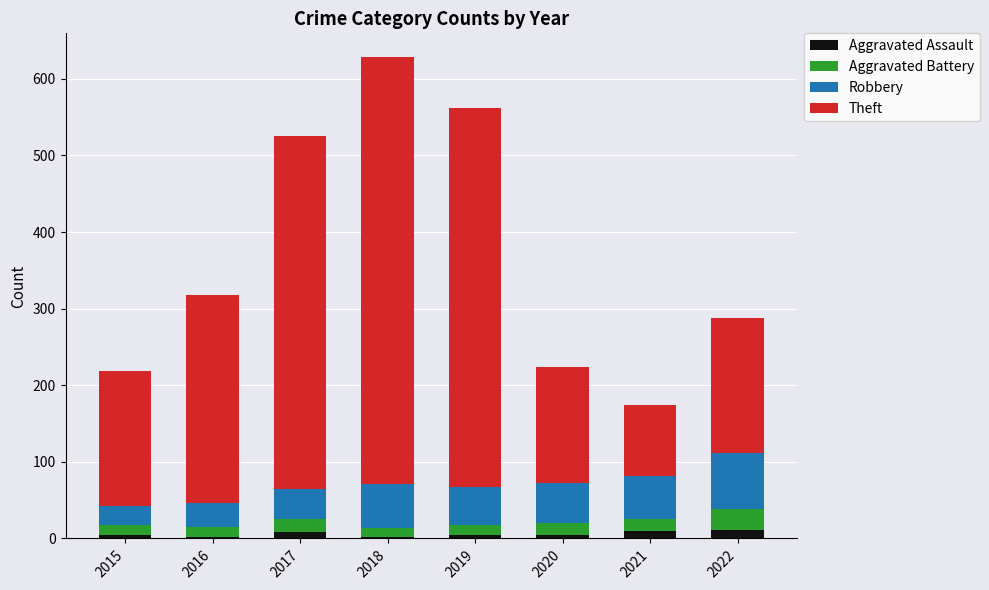

The Aggravated Assault series shows 2 at 2018. True or false?

True